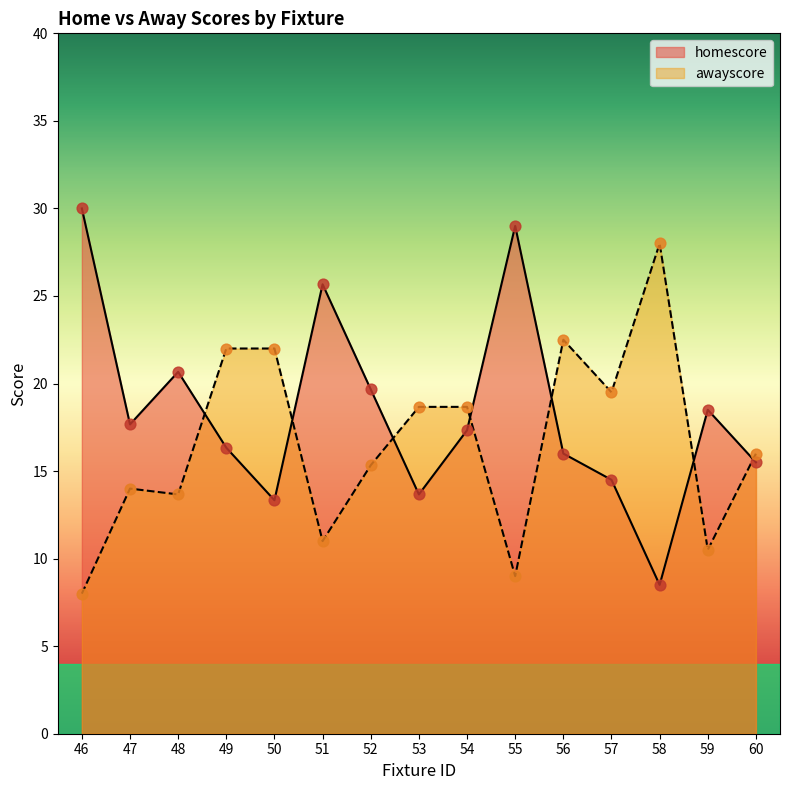

Which series changed the most between 49 and 59?

awayscore